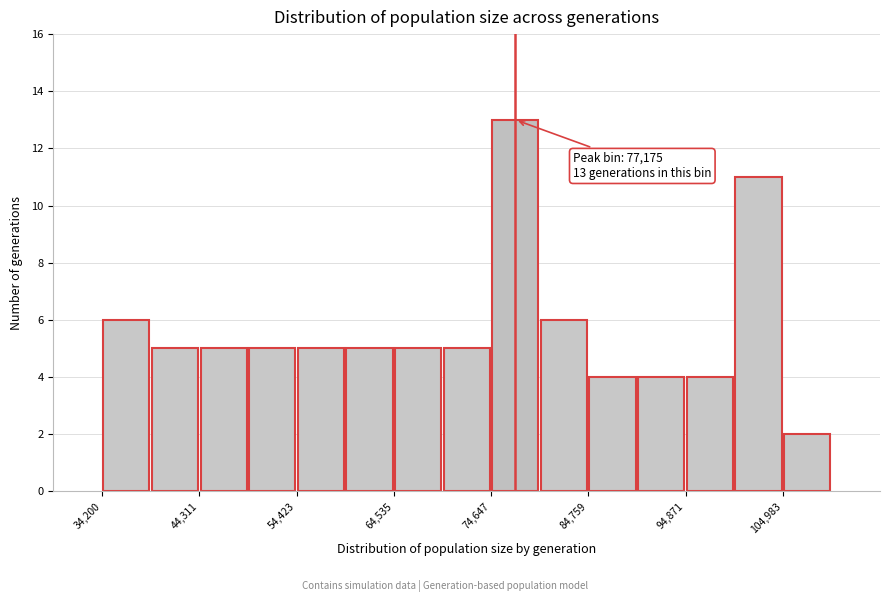

Read against the x-axis, roughly where is the centre of the tallest bar?

78000